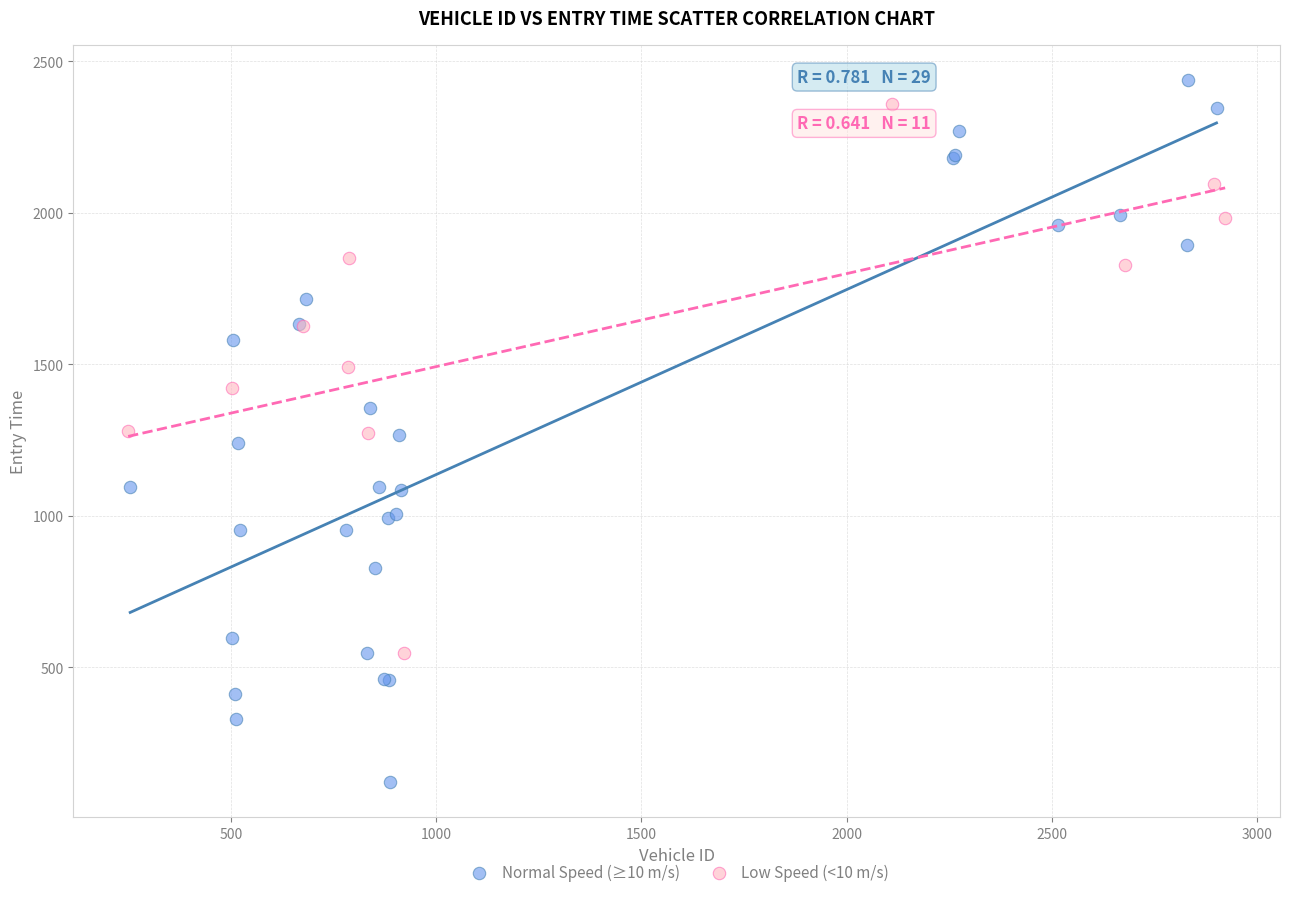

Which series has the widest spread of Y values?

Normal Speed (≥10 m/s)